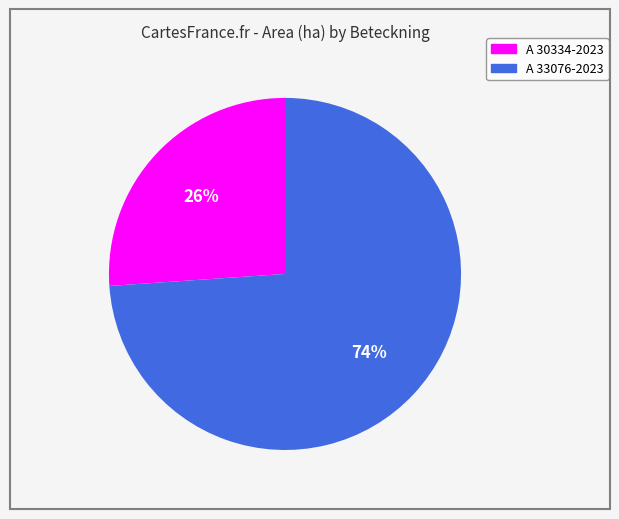

True or false: A 30334-2023 accounts for 26% of the total.

True